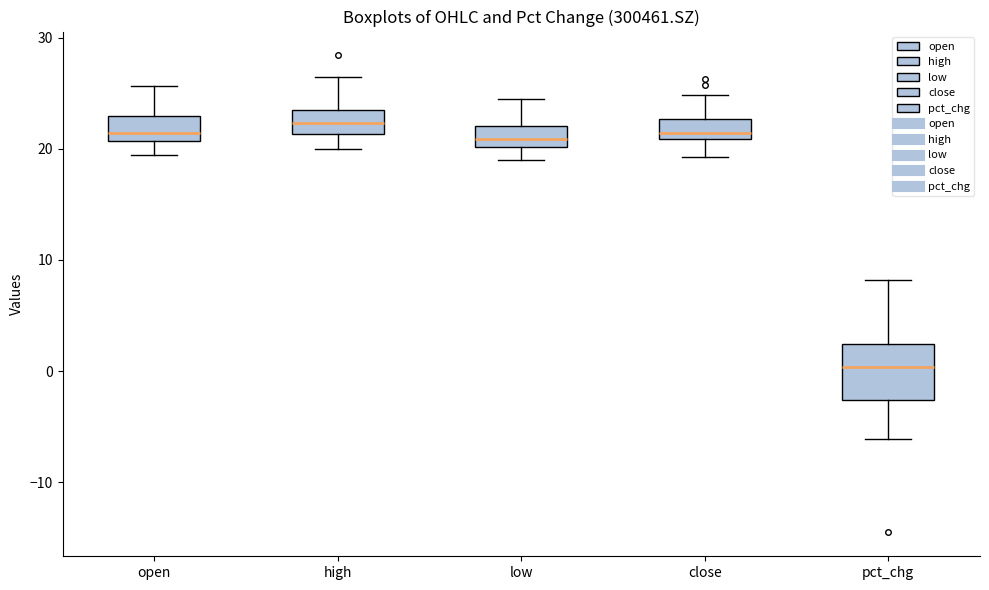

Reading left to right, read every box against the y-axis: the position of its median line, the range the box covers, and the ends of its whiskers. The values are not printed on the chart, so give them approximately, as read against the axis.

open: median 21 (just above the box's lower edge), box 21 to 23, whiskers 19 to 26
high: median 22, box 21 to 23, whiskers 20 to 27
low: median 21, box 20 to 22, whiskers 19 to 24
close: median 21 (just above the box's lower edge), box 21 to 23, whiskers 19 to 25
pct_chg: median 0, box -3 to 2, whiskers -6 to 8